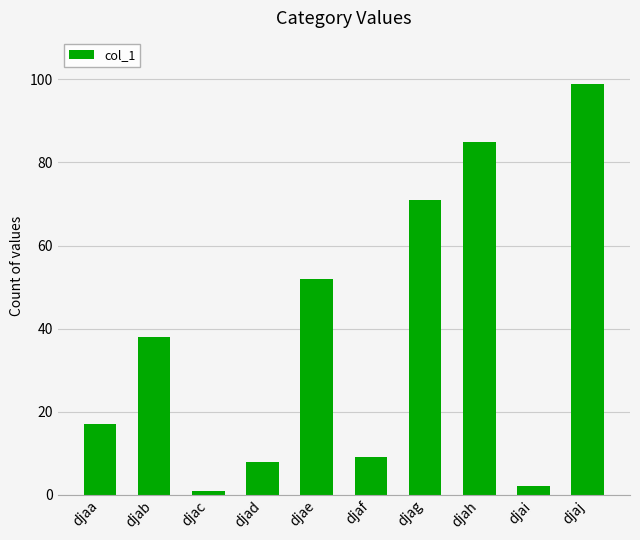

What is the maximum value shown in the chart?

99